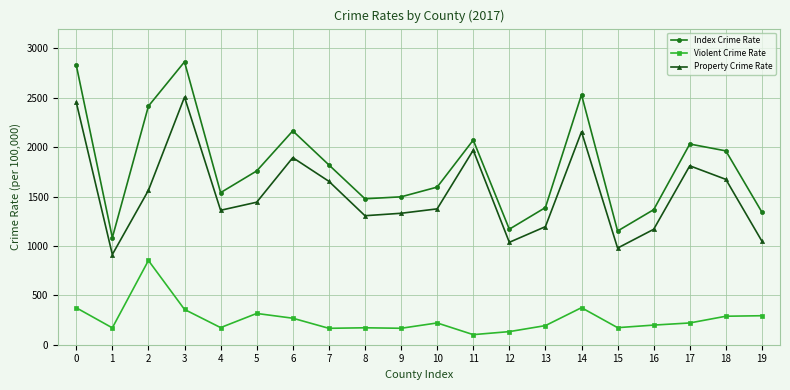

Which series has the largest range (max minus min)?

Index Crime Rate